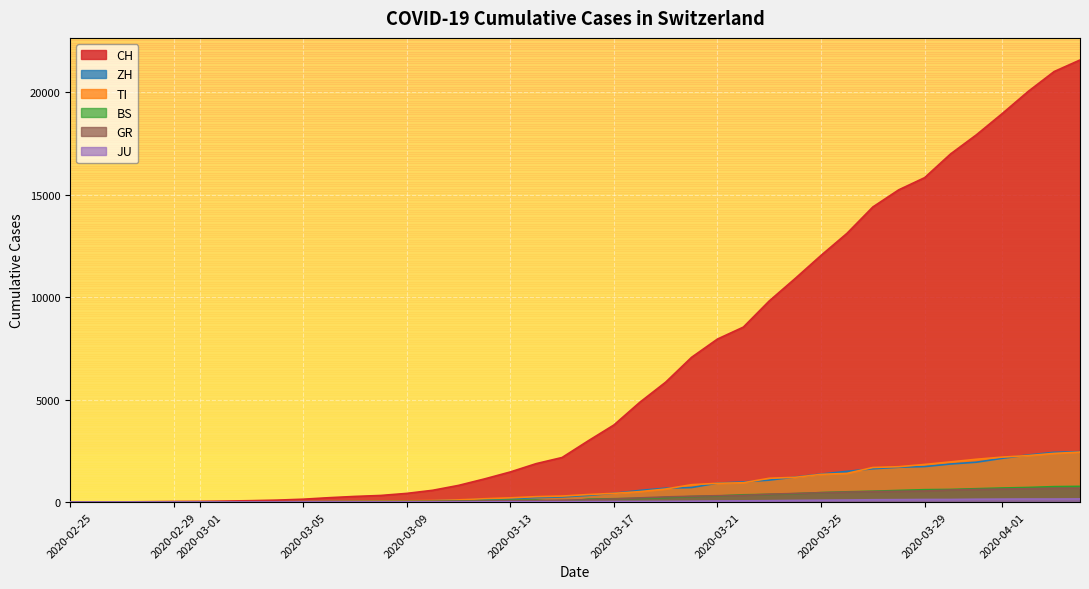

List the series in order of their peak value, lowest first.

JU, GR, BS, TI, ZH, CH